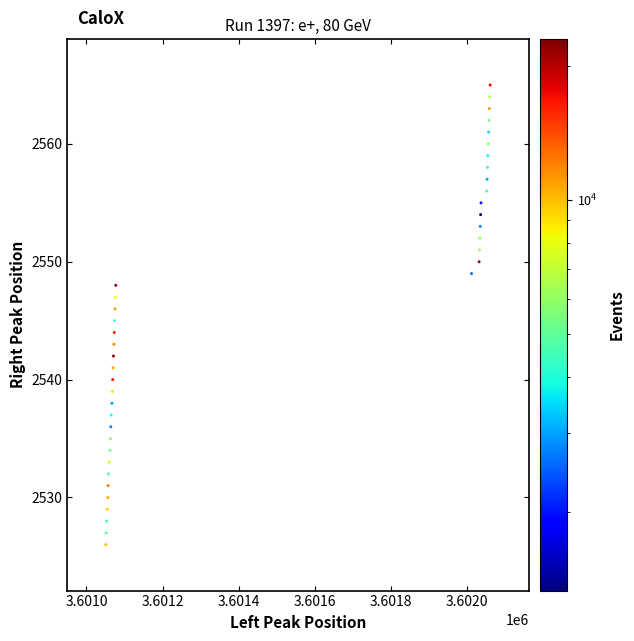

What is the range of Y values (max minus min)?

39